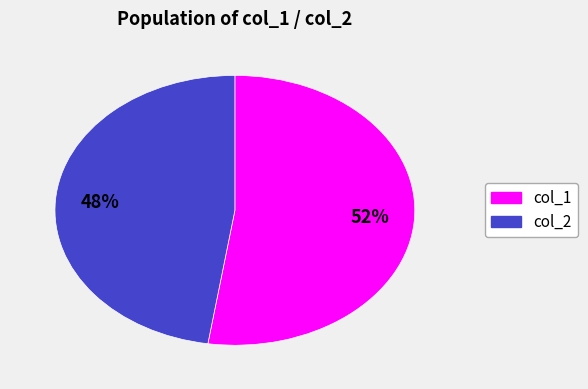

Approximately how many times larger is the value at col_1 compared to col_2?

1.1